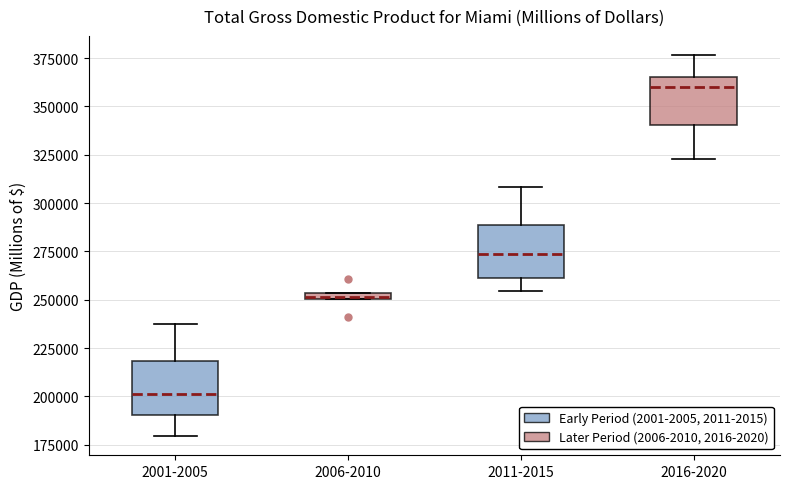

Where is the upper edge of the box for 2001-2005 on the y-axis? The values are not printed on the chart, so give them approximately, as read against the axis.

220000